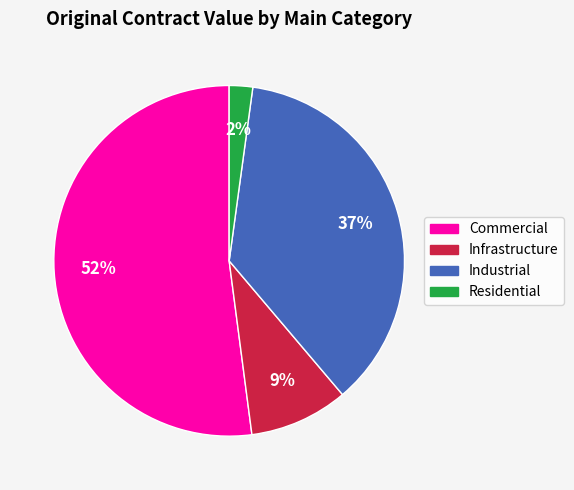

To the nearest percent, what is the average slice percentage?

25%